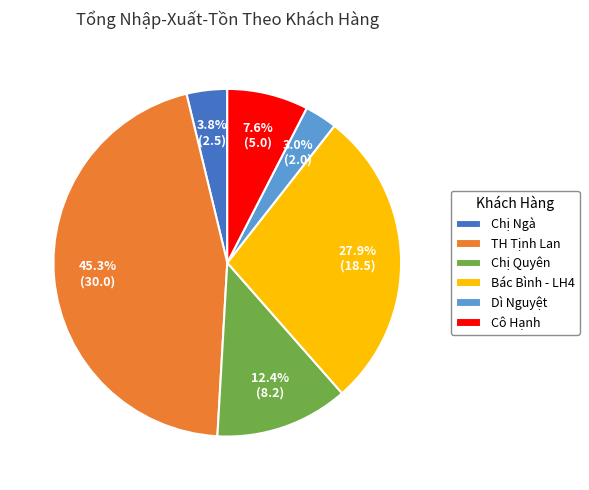

To the nearest percent, what percentage of the pie is Chị Quyên?

12%